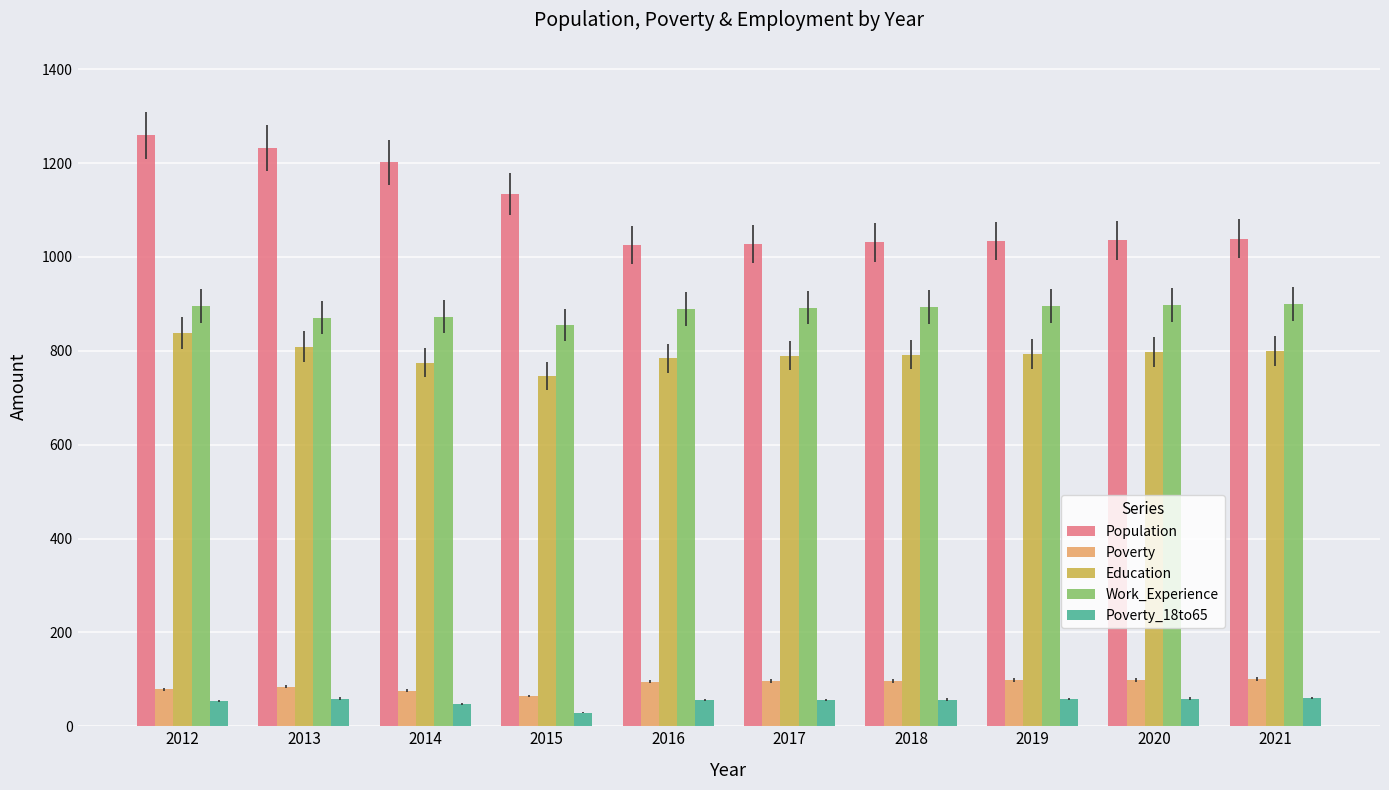

The value of Work_Experience at 2017 is 250. True or false?

False